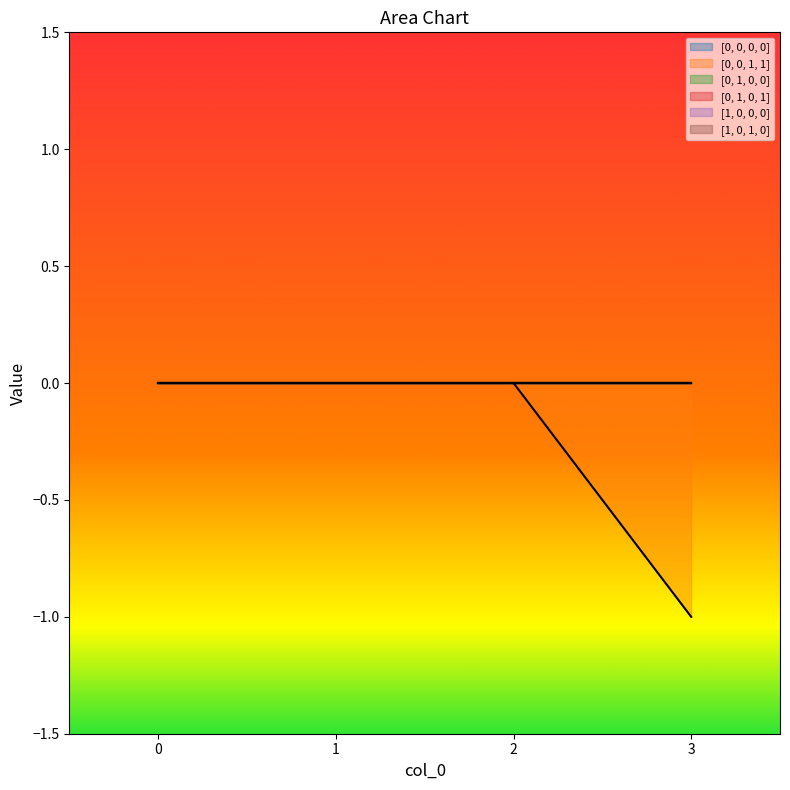

Which series has the largest total across all categories?

[0, 0, 0, 0]